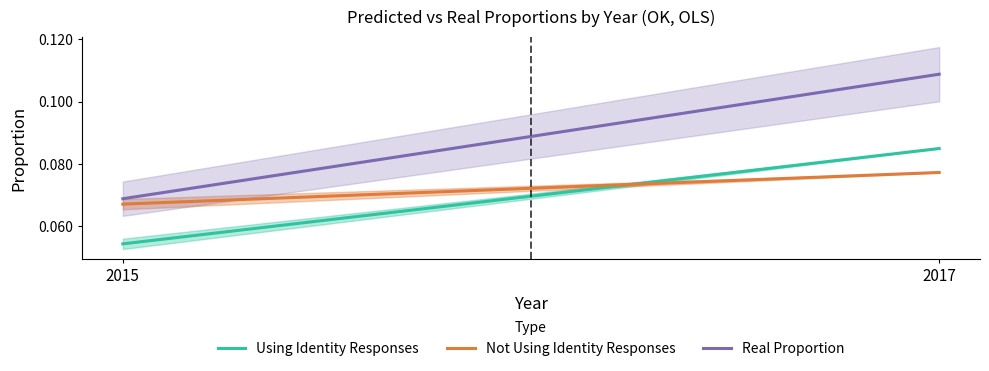

At which label is Not Using Identity Responses closest to 0?

2015